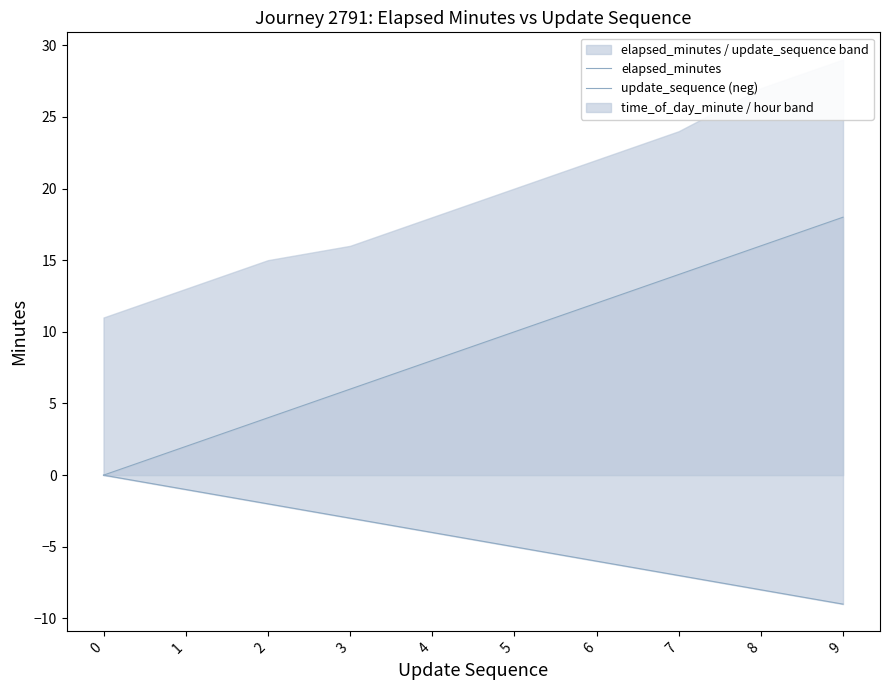

How many elapsed_minutes values are between 4 and 14?

6